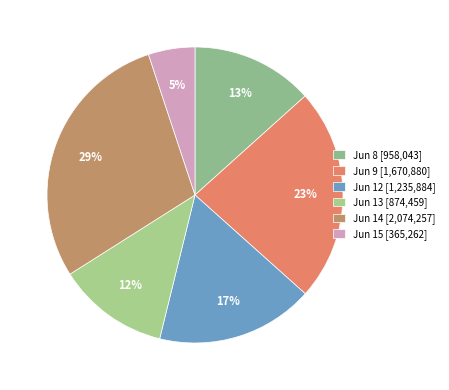

How many segments does this pie chart have?

6